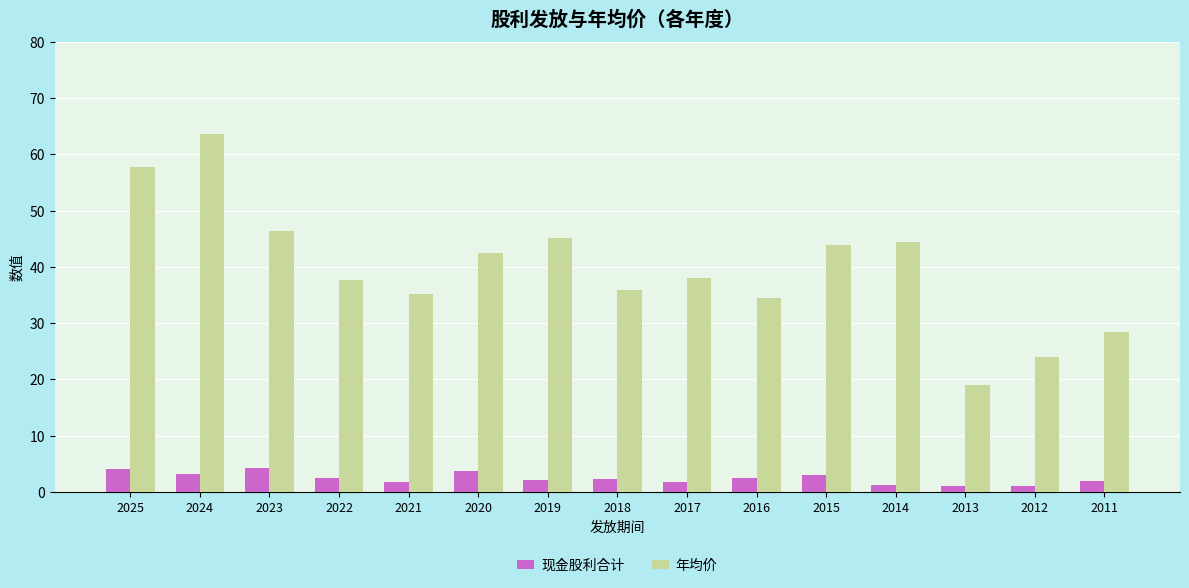

How many bars are there in each group?

2